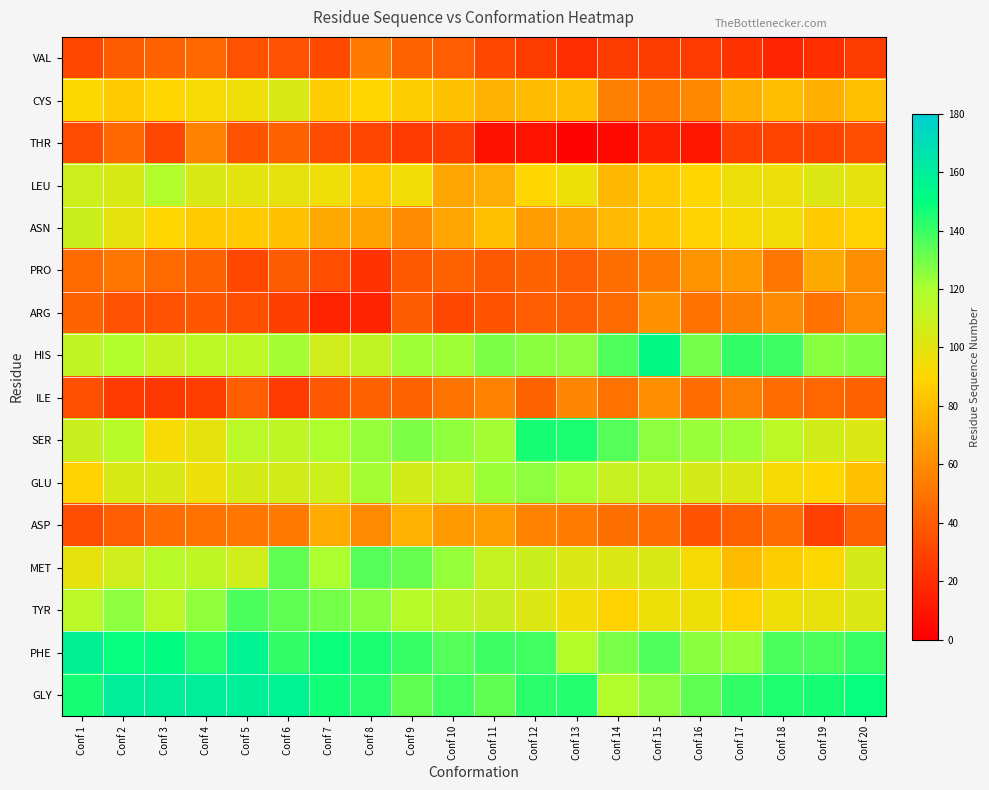

What is the spread (max minus min) of values at Conf 4?

133.6